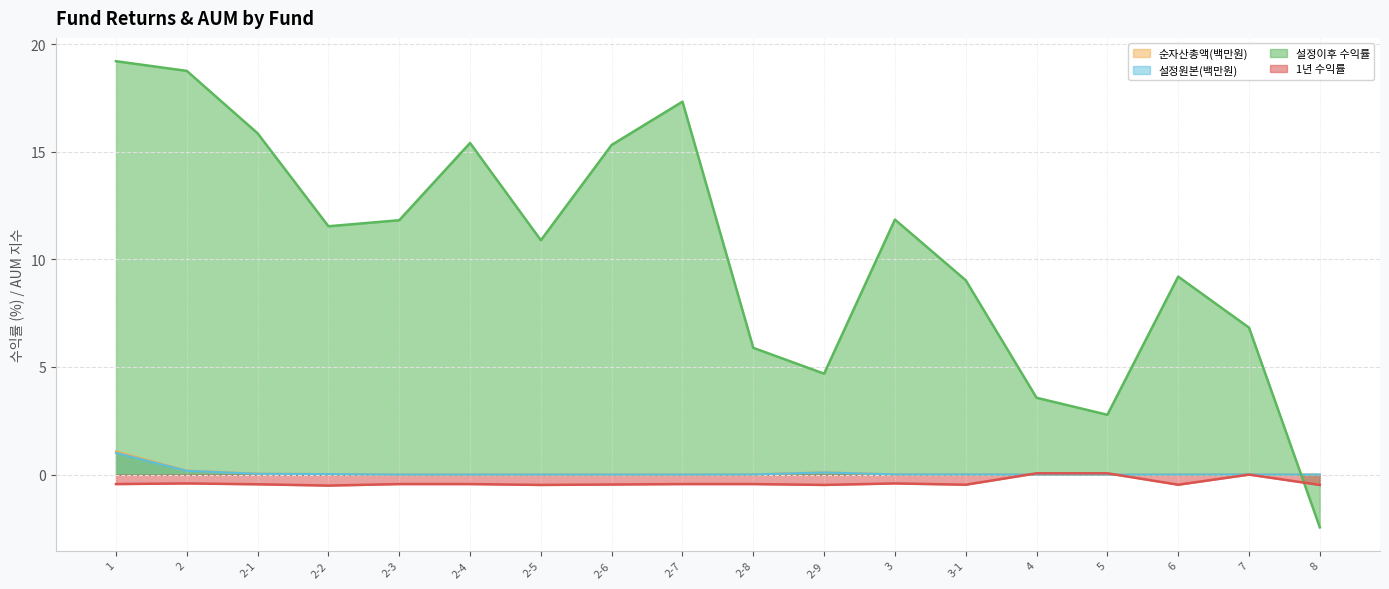

How many lines are shown in the chart?

4